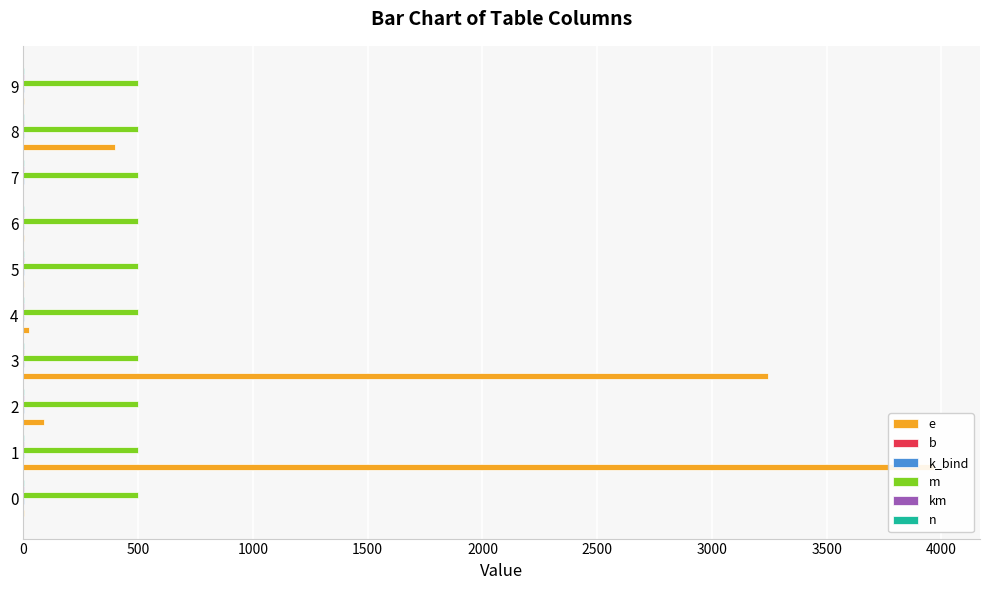

What are all the series names shown in the legend?

e, b, k_bind, m, km, n